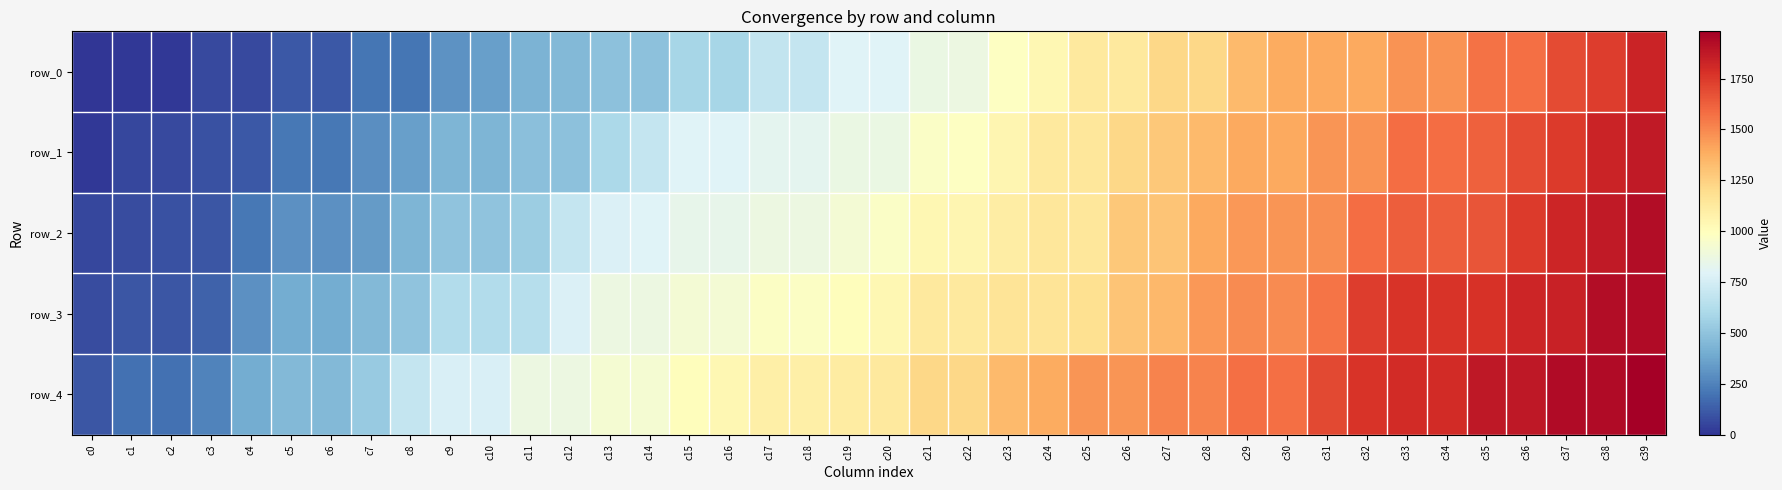

List the series in order of their peak value, lowest first.

row_0, row_1, row_2, row_3, row_4